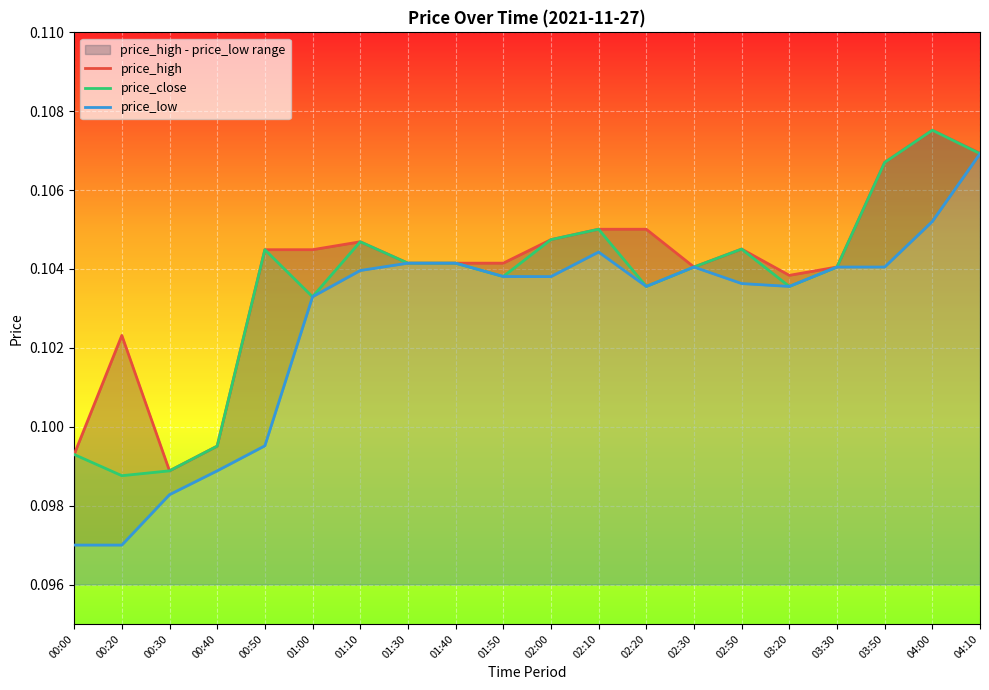

At which category is the sum across all series the highest?

04:10